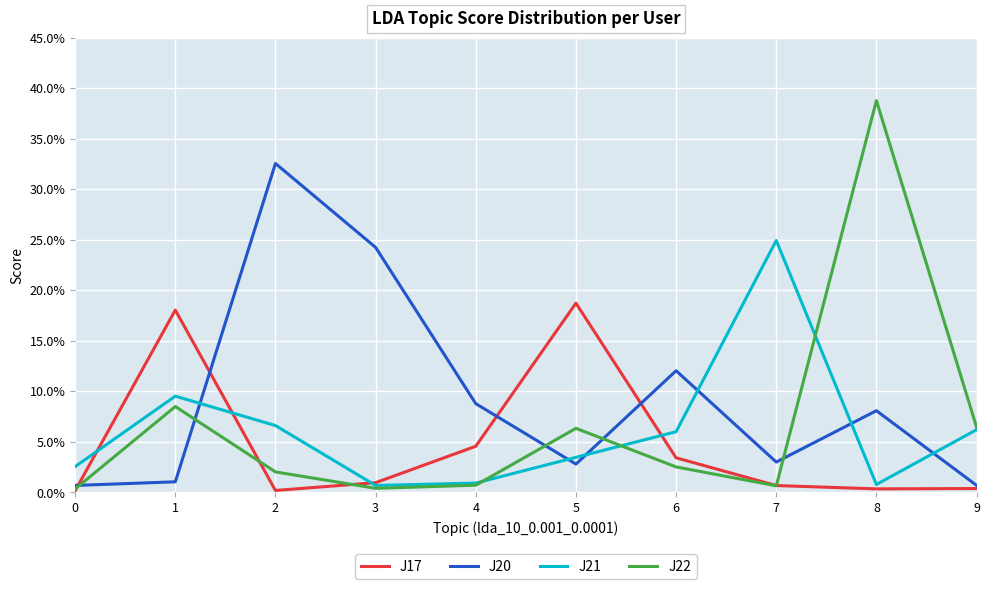

Reading left to right, what are all the values shown in this chart?

J17: 0=0.0	1=0.2	2=0.0	3=0.0	4=0.0	5=0.2	6=0.0	7=0.0	8=0.0	9=0.0
J20: 0=0.0	1=0.0	2=0.3	3=0.2	4=0.1	5=0.0	6=0.1	7=0.0	8=0.1	9=0.0
J21: 0=0.0	1=0.1	2=0.1	3=0.0	4=0.0	5=0.0	6=0.1	7=0.2	8=0.0	9=0.1
J22: 0=0.0	1=0.1	2=0.0	3=0.0	4=0.0	5=0.1	6=0.0	7=0.0	8=0.4	9=0.1